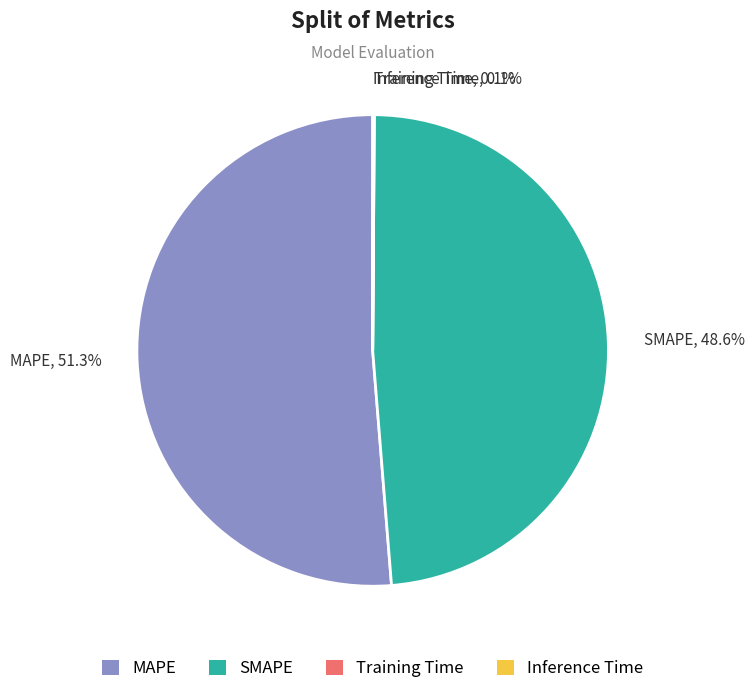

Which category accounts for the majority?

MAPE